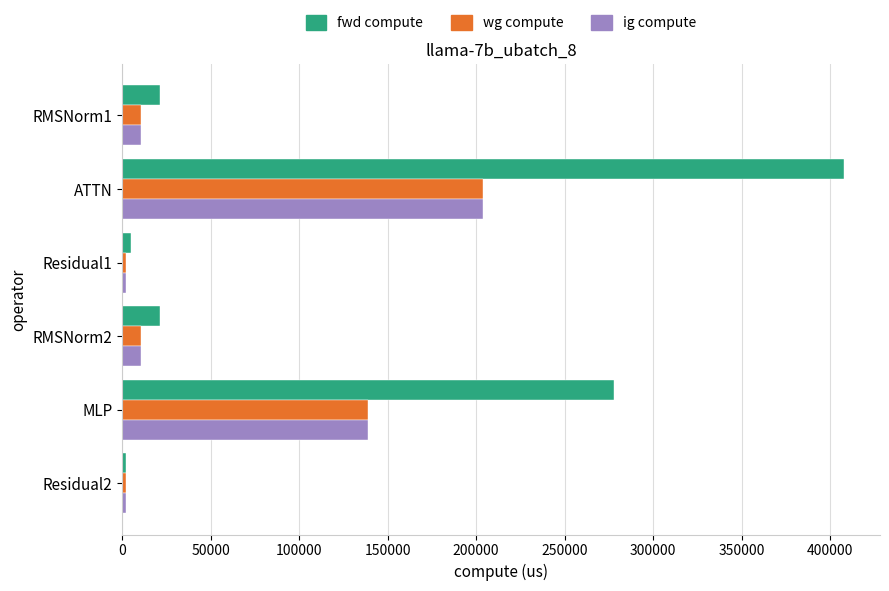

How many series are shown in this chart?

3